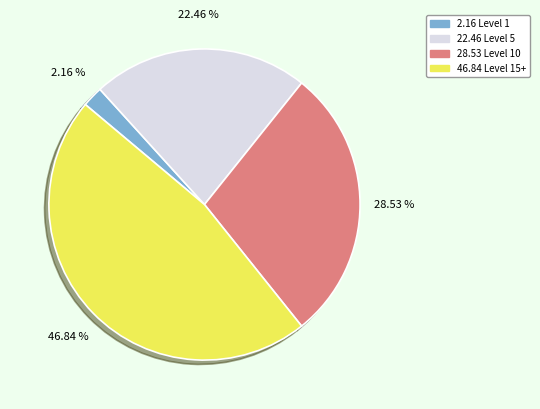

Count the number of slices in the pie.

4